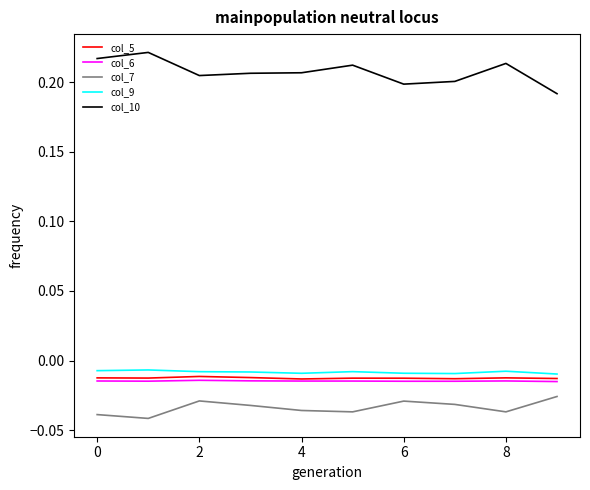

Does the chart have visible grid lines?

No